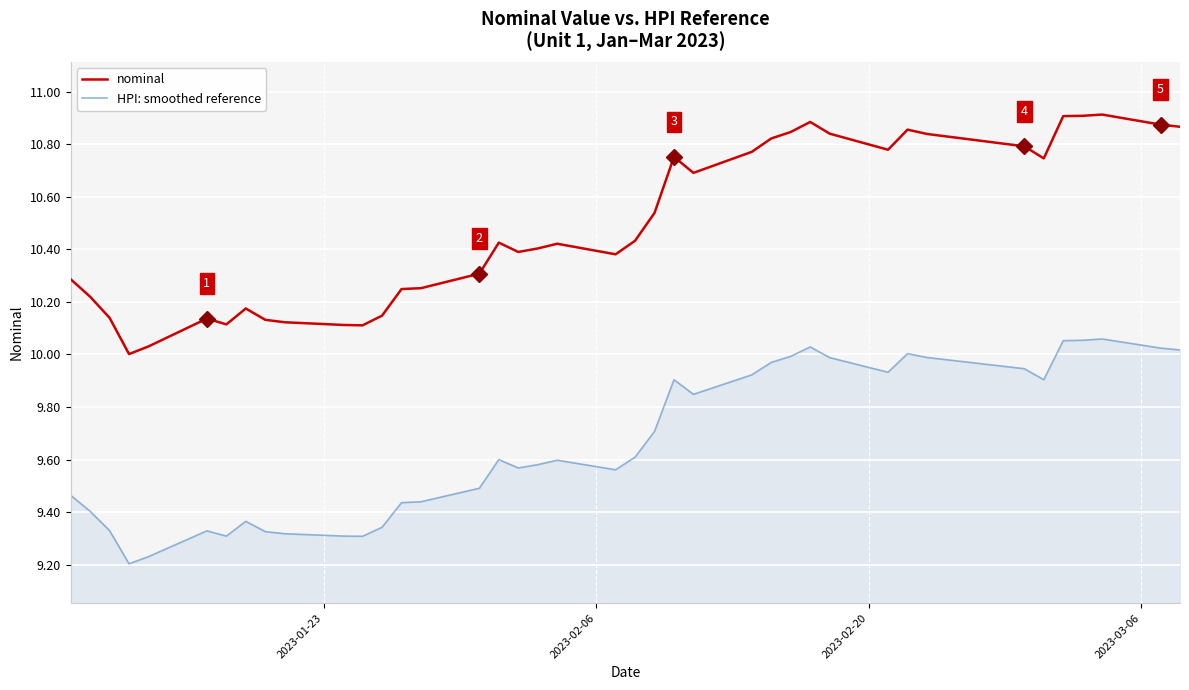

True or false: HPI: smoothed reference and nominal cross at least once.

False